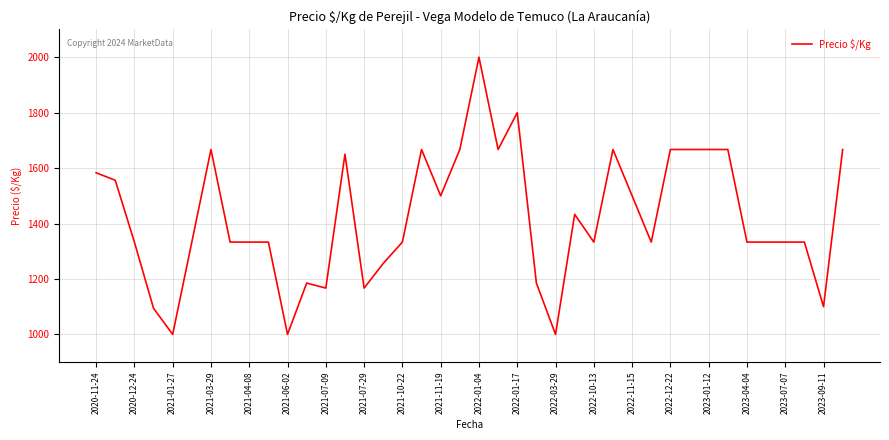

What is the greatest value displayed?

2000